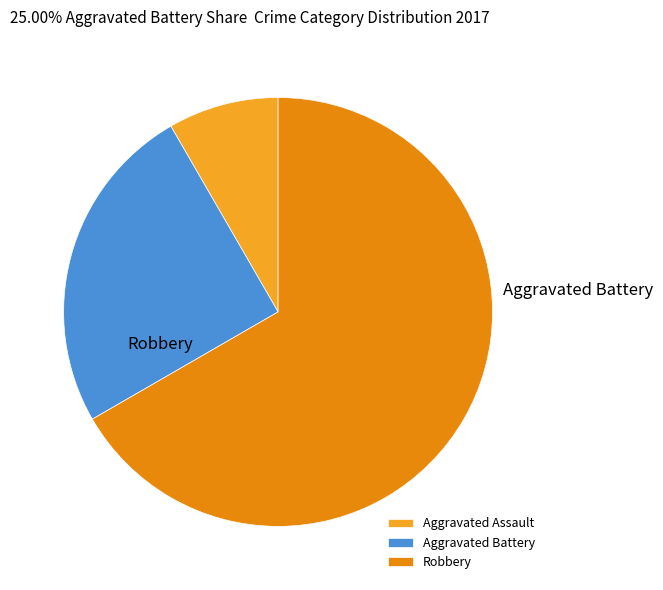

Which slice is the smallest?

Aggravated Assault